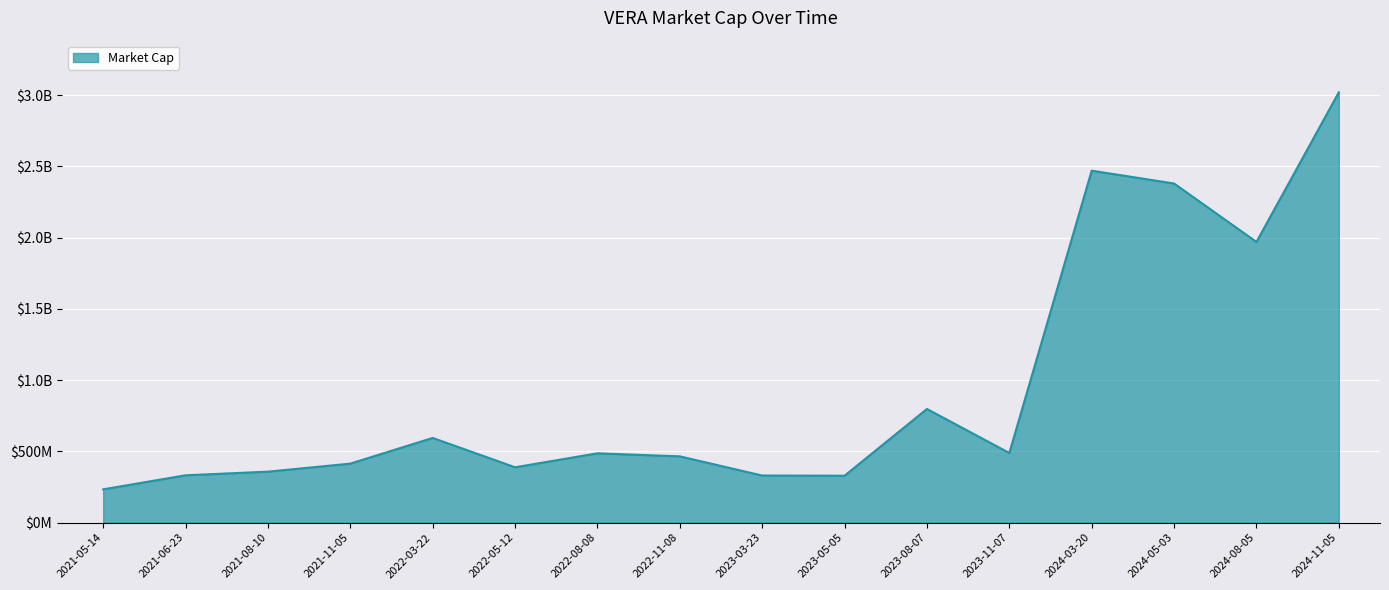

List the labels in order of value, smallest first.

2021-05-14, 2023-05-05, 2023-03-23, 2021-06-23, 2021-08-10, 2022-05-12, 2021-11-05, 2022-11-08, 2022-08-08, 2023-11-07, 2022-03-22, 2023-08-07, 2024-08-05, 2024-05-03, 2024-03-20, 2024-11-05